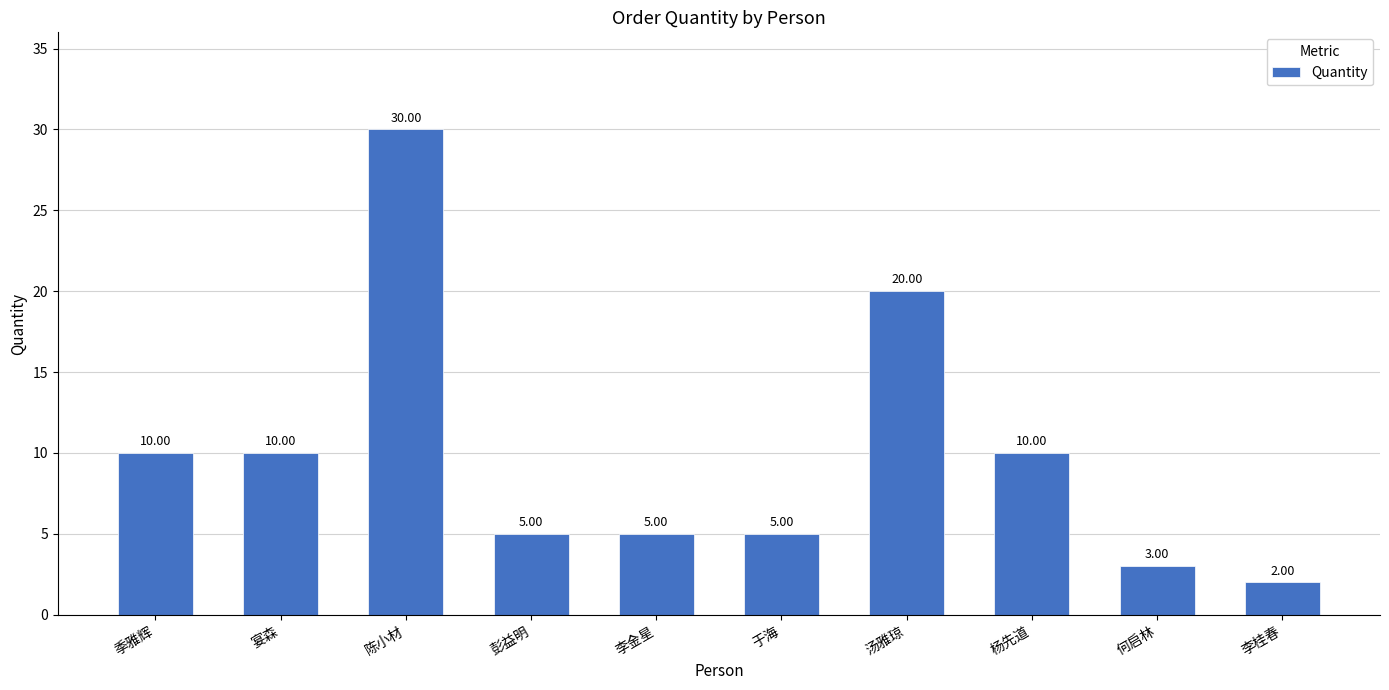

What is the average value?

10